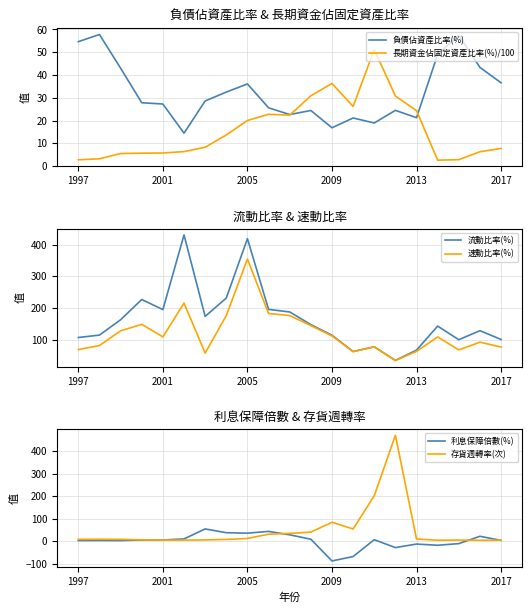

How many lines are shown in the chart?

6